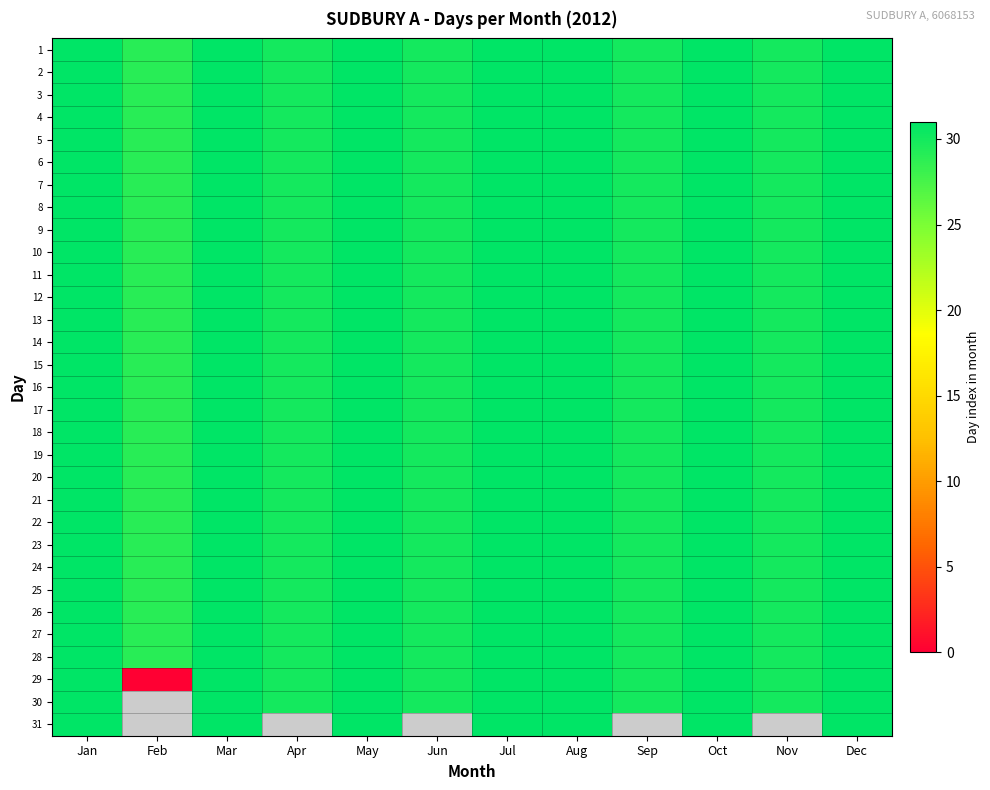

Which label corresponds to the largest value in the chart?

Jan